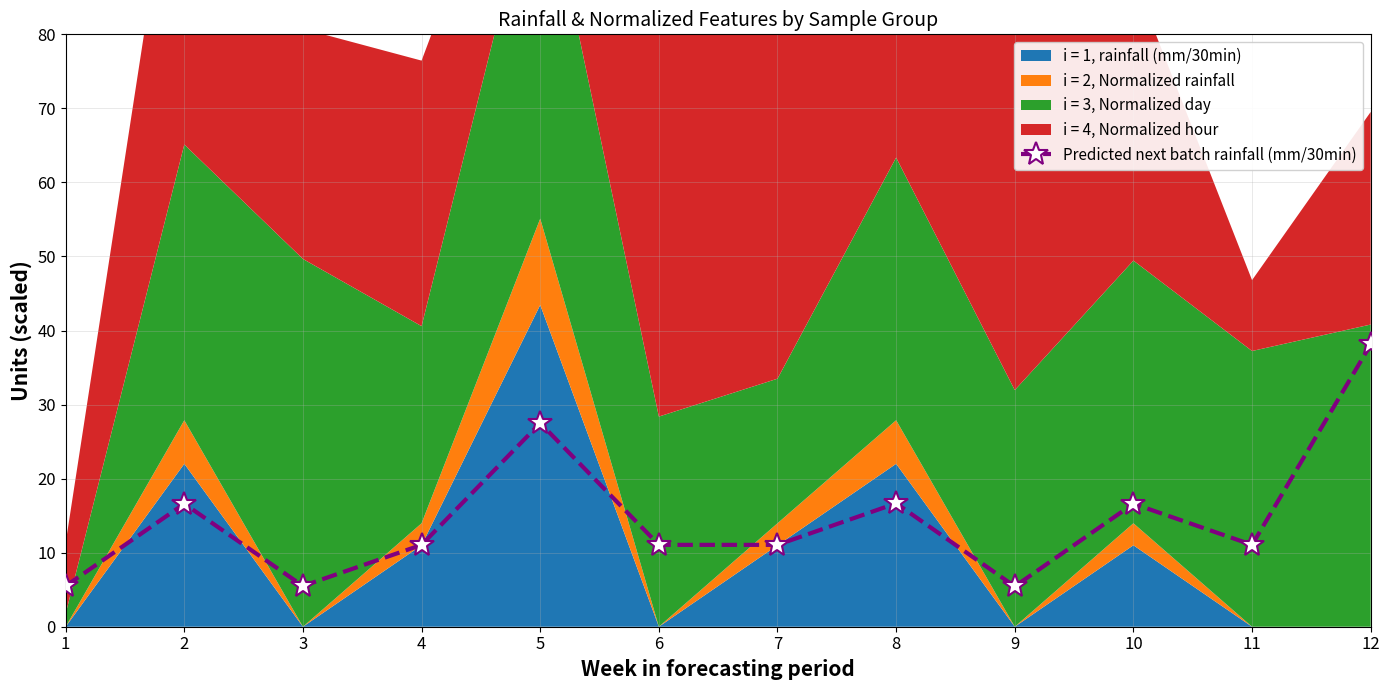

At which label does the data first exceed 11?

2